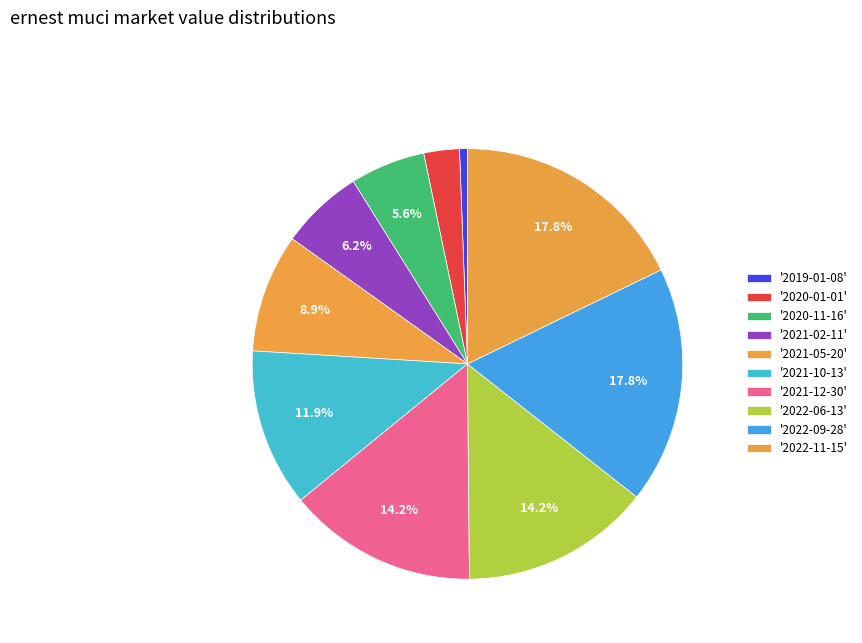

Does any single category account for the majority?

No